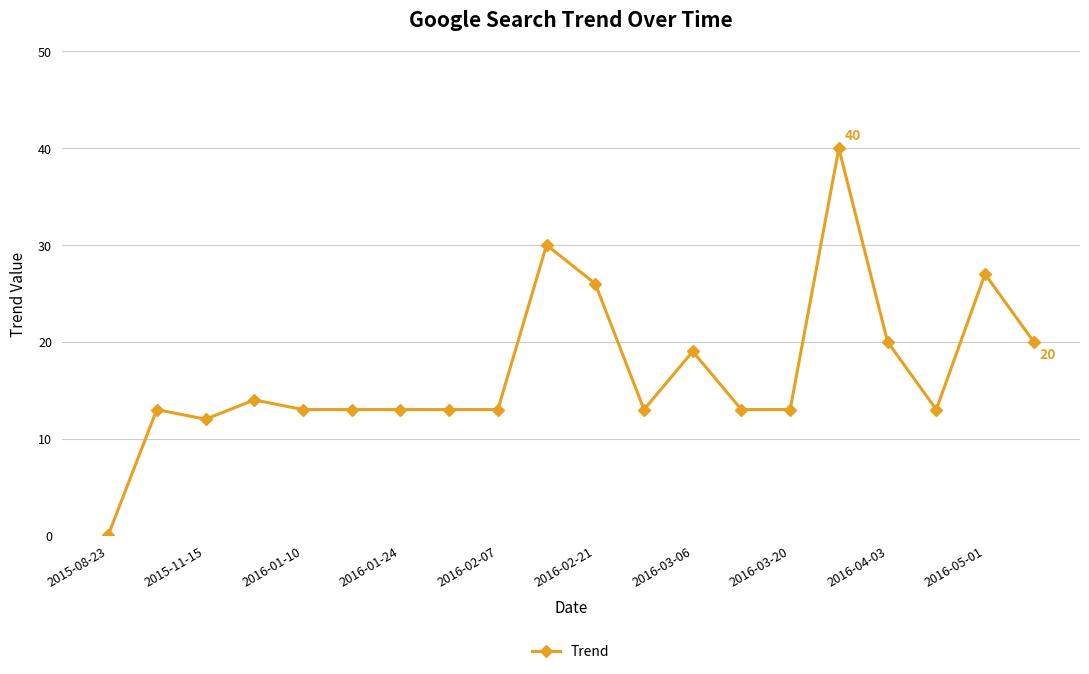

What is the difference between the maximum and second lowest values?

28